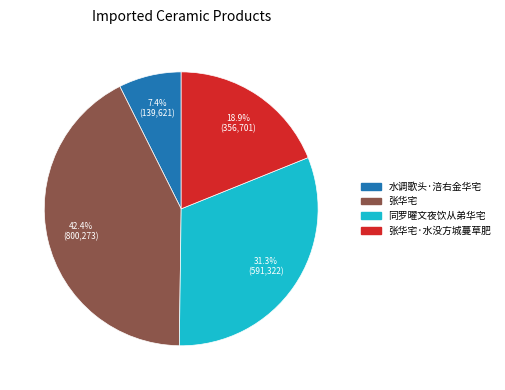

Does any single category account for the majority?

No